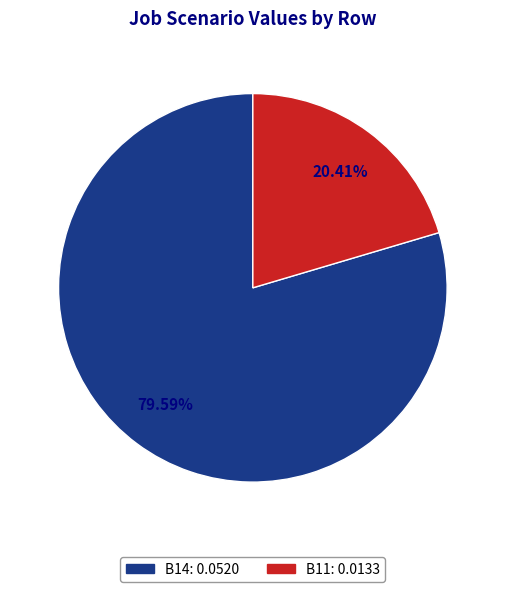

Is there a majority slice in this chart?

Yes